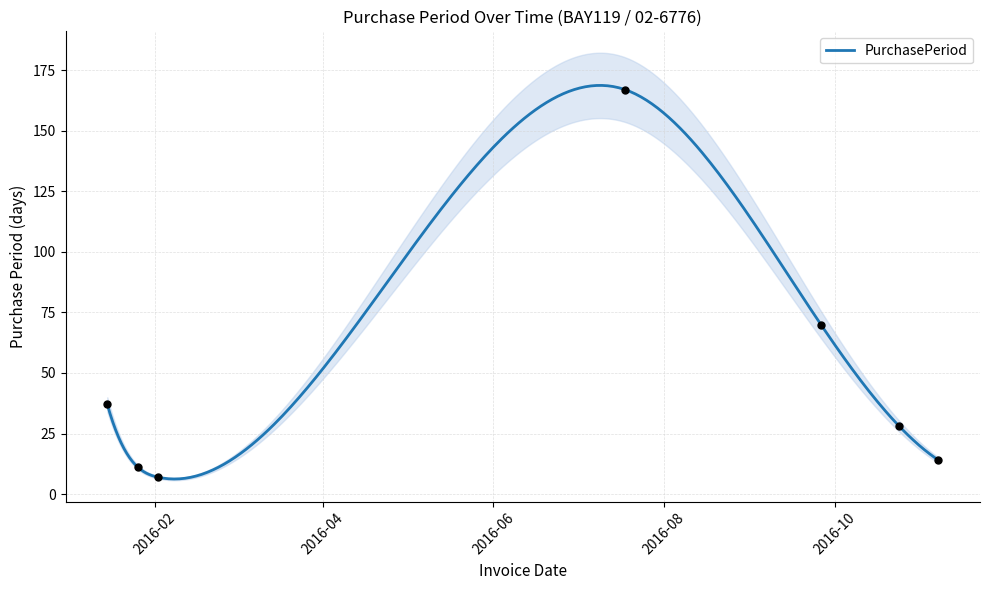

What is the change in value from 2016-01-15 to 2016-01-26?

-26